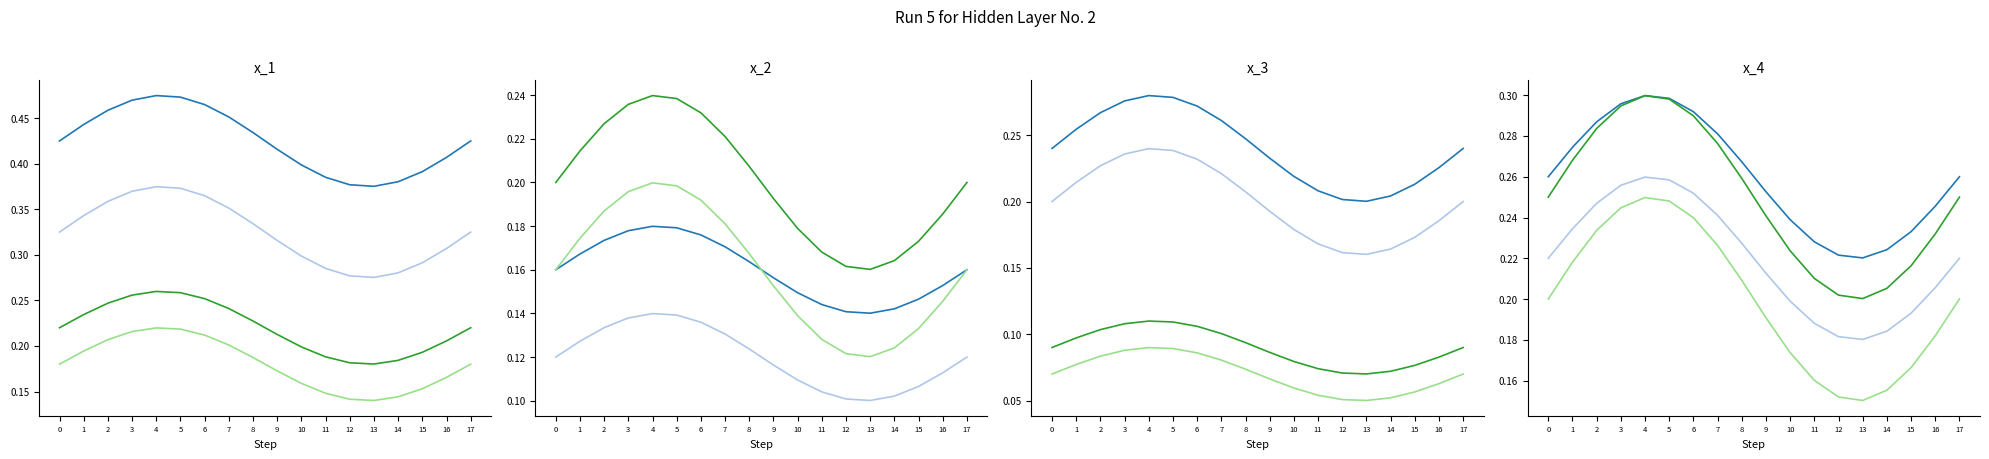

What is the difference between the maximum and minimum values in the Median series?

0.1